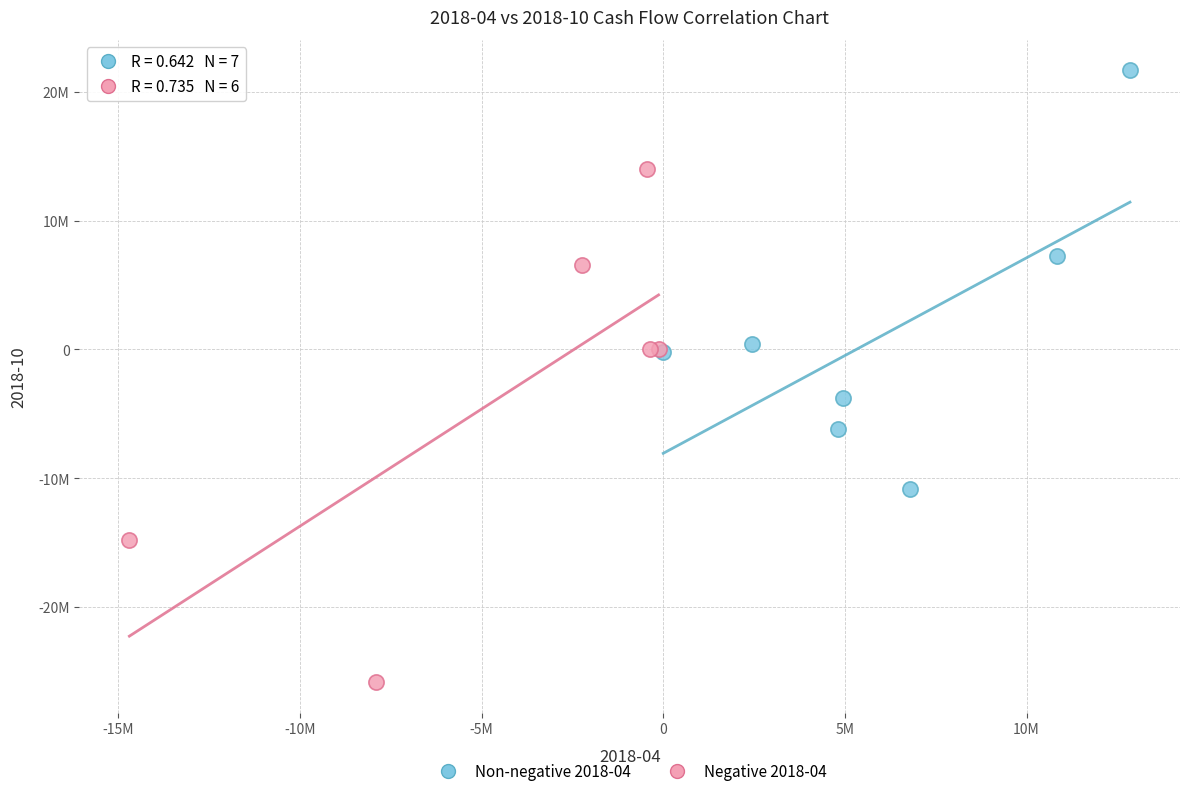

Which series contains the highest Y value?

Non-negative 2018-04